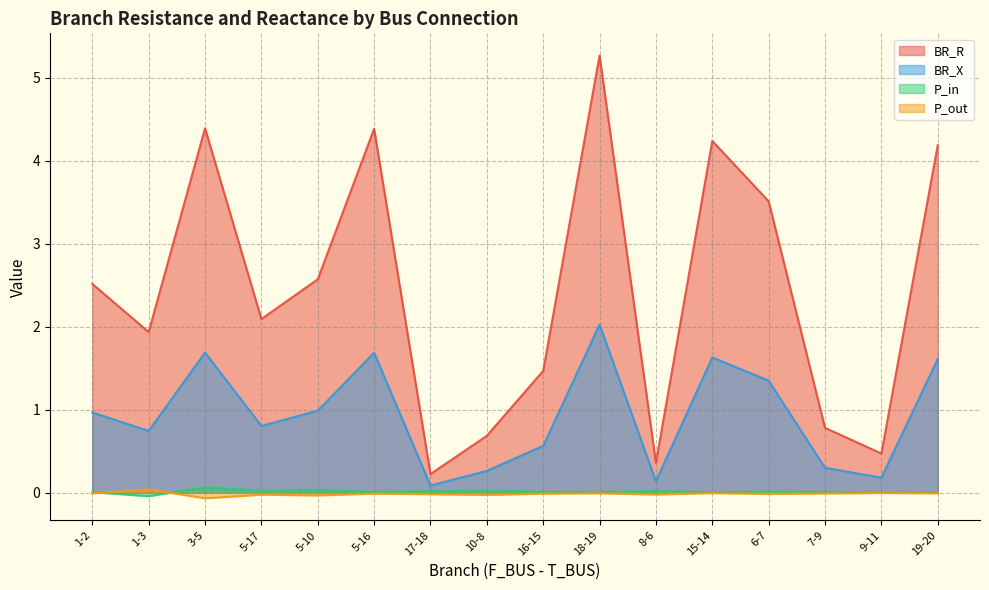

Rank the series by their maximum value, from lowest to highest.

P_out, P_in, BR_X, BR_R